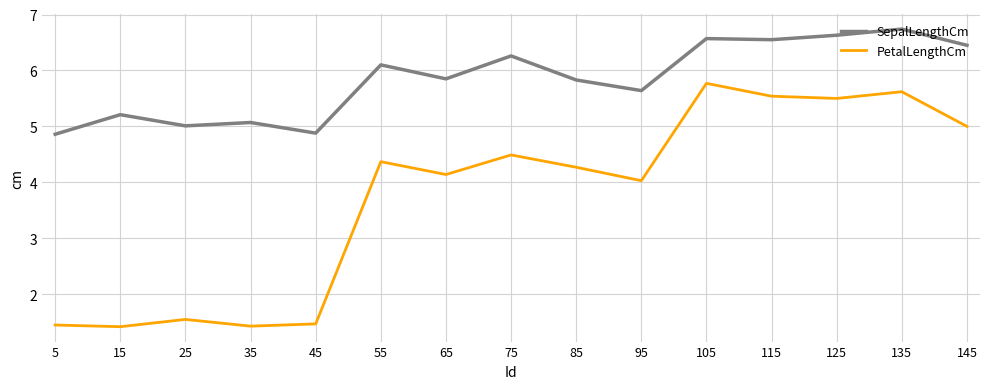

What is the difference between the maximum and second lowest values in the PetalLengthCm series?

4.3